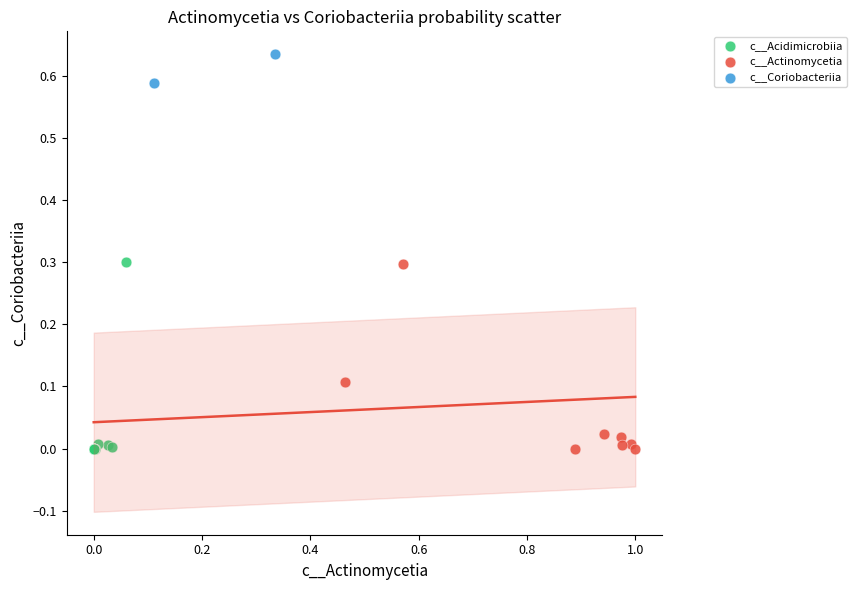

What are all the series names shown in the legend?

c__Acidimicrobiia, c__Actinomycetia, c__Coriobacteriia